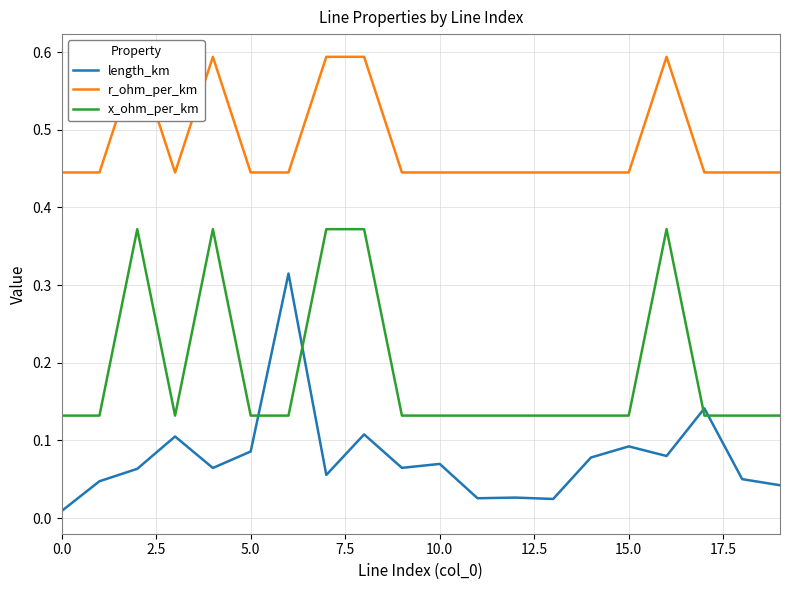

True or false: length_km and r_ohm_per_km cross at least once.

False